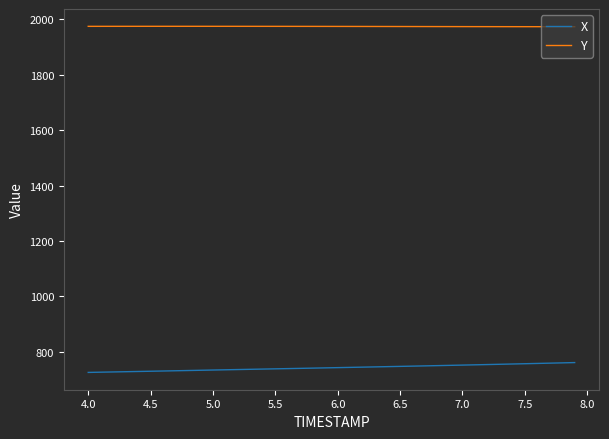

Which series has the largest total across all categories?

Y